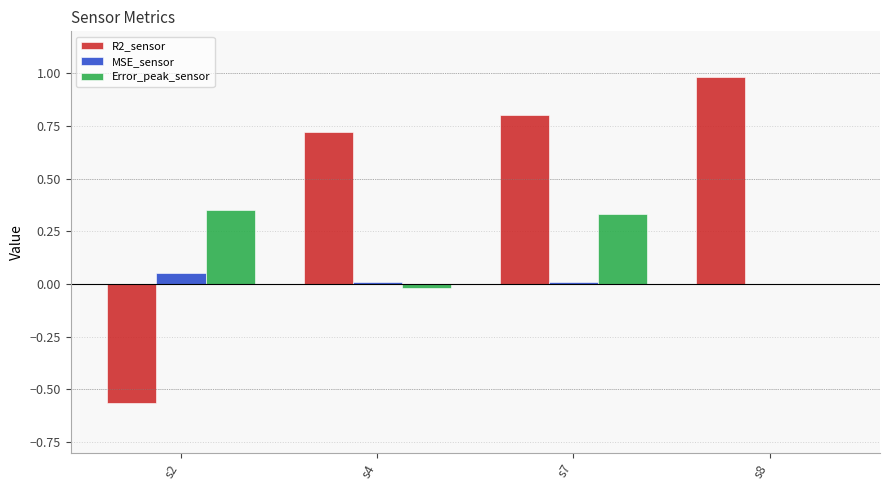

What is the maximum value shown in the chart?

1.0